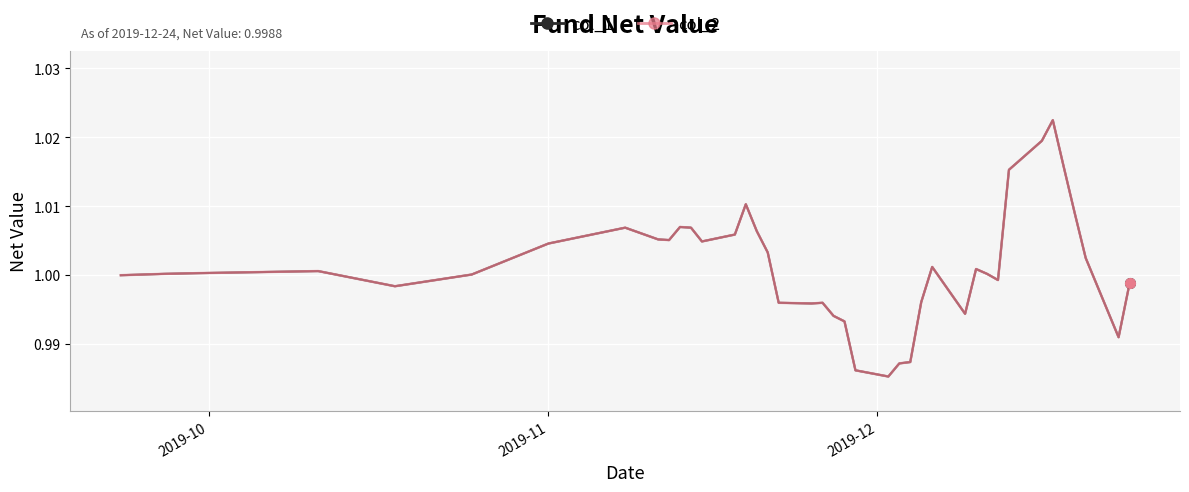

Does the chart display data point markers on the line(s)?

No